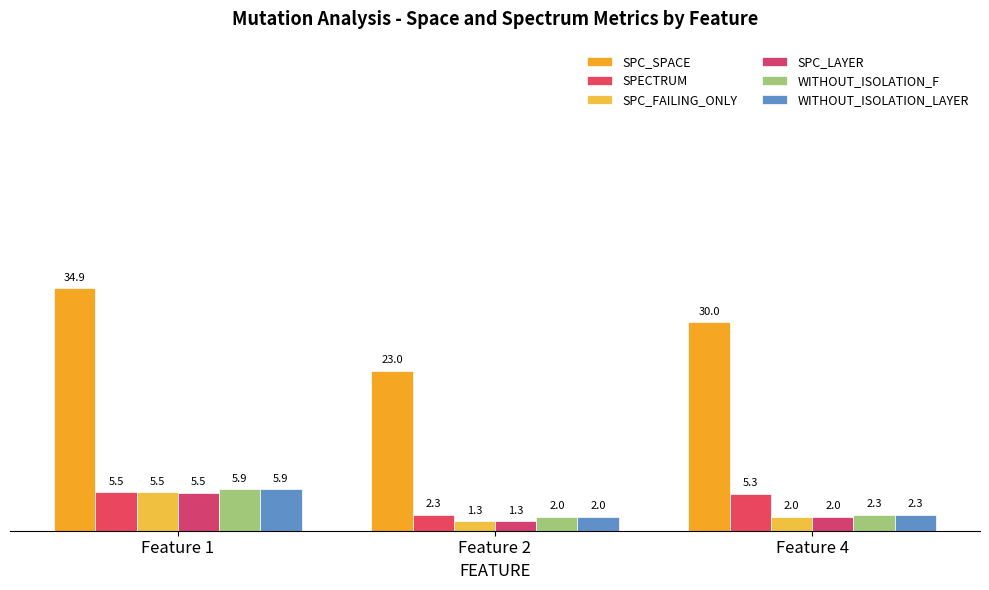

What value does the SPC_LAYER series have at Feature 1?

5.5